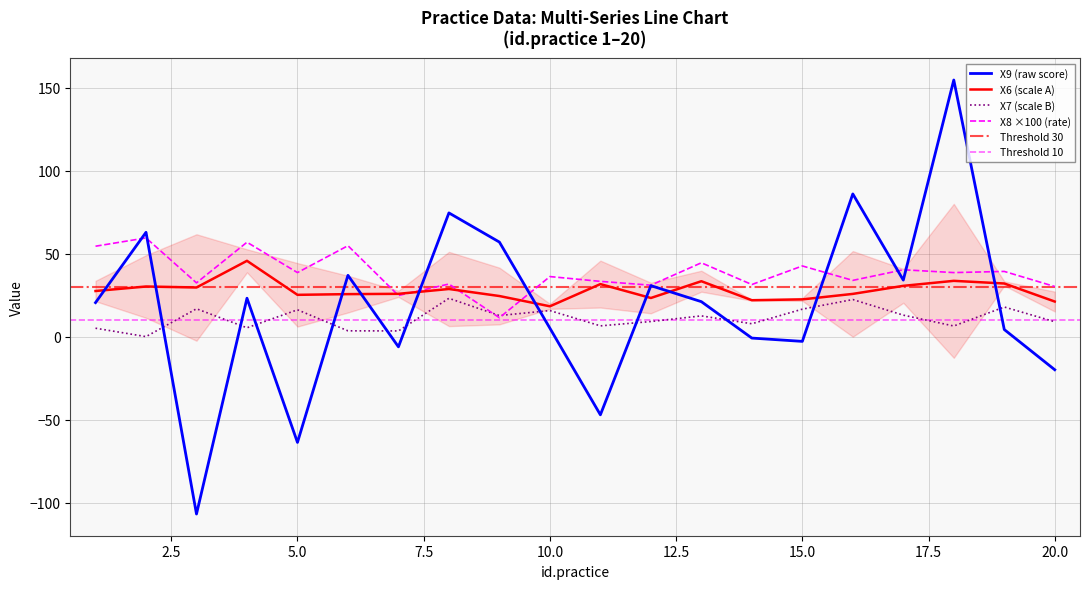

List the series in order of their overall mean, highest first.

X8, X6, X9, X7